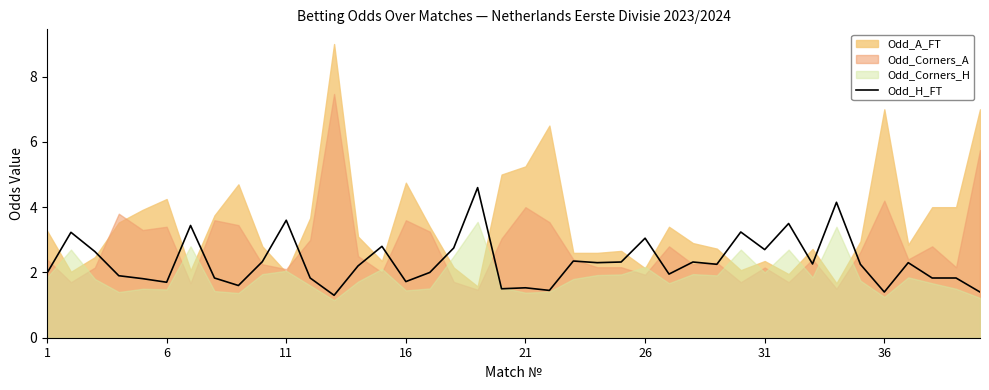

Is it true that Odd_H_FT equals 0.9 at 6?

False